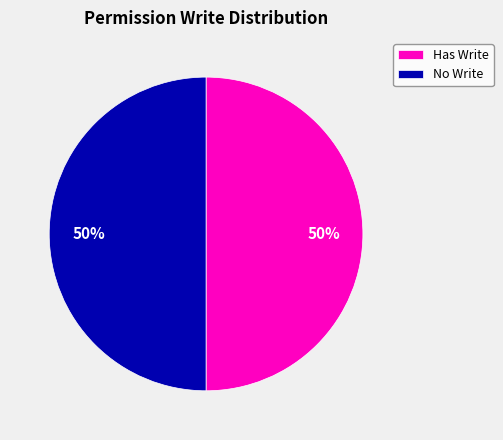

How many segments does this pie chart have?

2